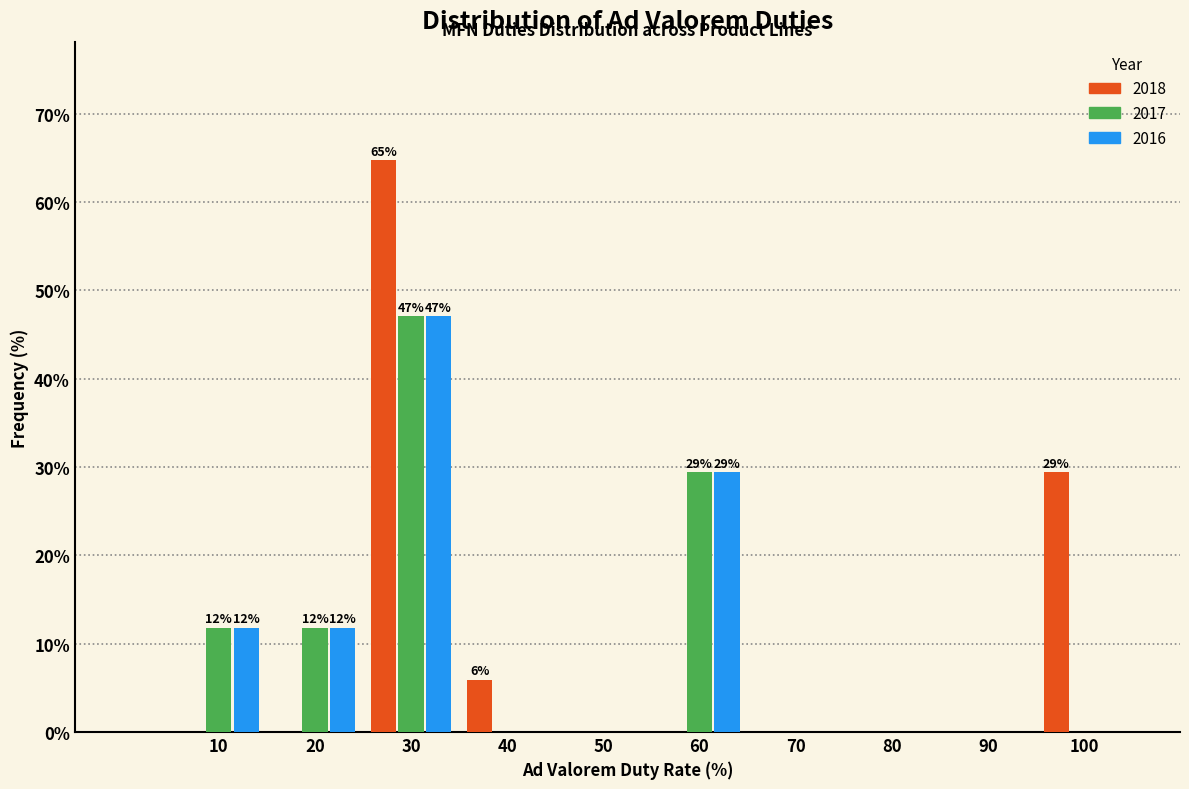

Reading left to right, transcribe all the data shown in this chart.

2018: 10=0.0	20=0.0	30=64.7	40=5.9	50=0.0	60=0.0	70=0.0	80=0.0	90=0.0	100=29.4
2017: 10=11.8	20=11.8	30=47.1	40=0.0	50=0.0	60=29.4	70=0.0	80=0.0	90=0.0	100=0.0
2016: 10=11.8	20=11.8	30=47.1	40=0.0	50=0.0	60=29.4	70=0.0	80=0.0	90=0.0	100=0.0